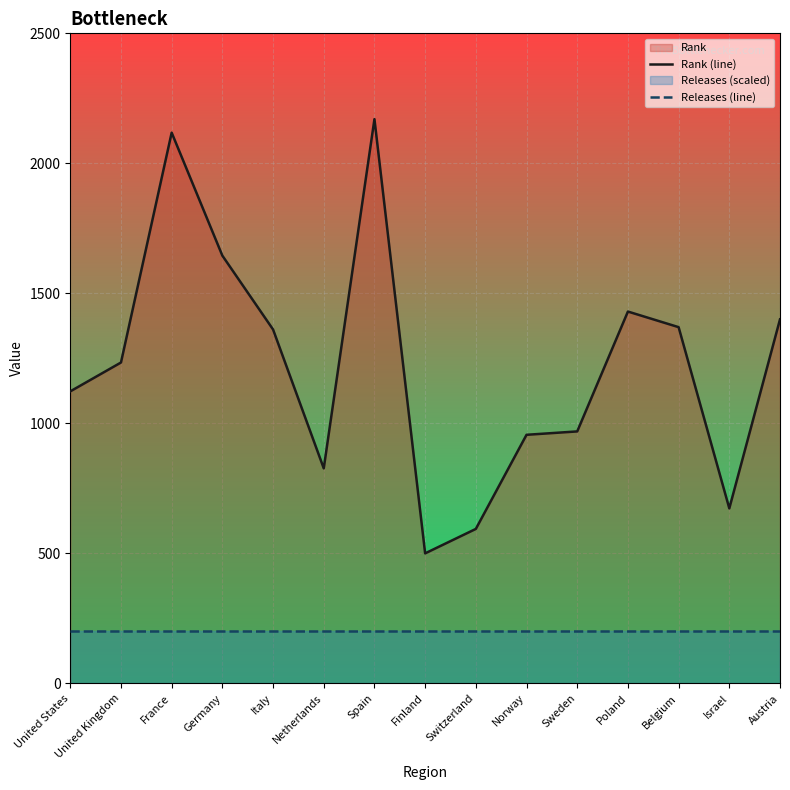

True or false: Rank (line) and Releases (line) cross at least once.

False